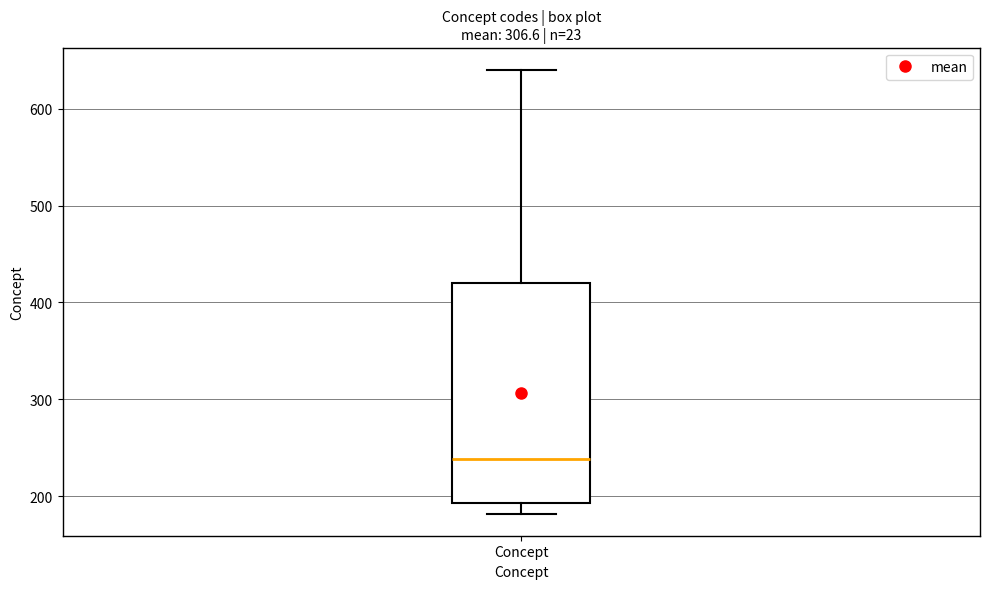

Read this box plot against the y-axis: the position of the median line, the range covered by the box, and the ends of both whiskers. The values are not printed on the chart, so give them approximately, as read against the axis.

median 240, box 190 to 420, whiskers 180 to 640